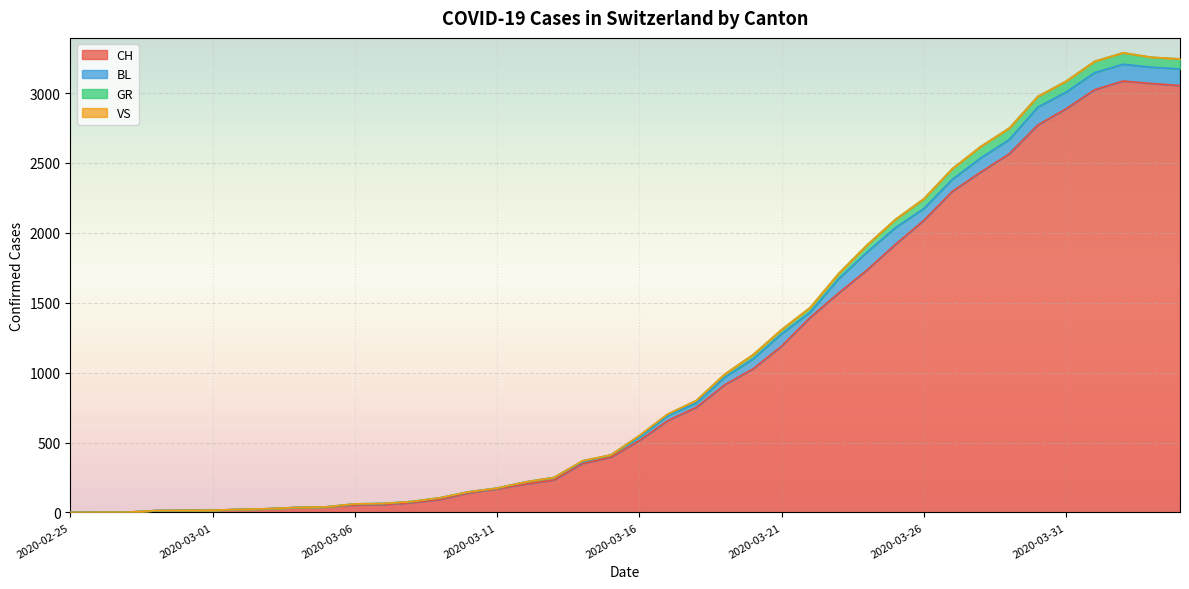

What is the highest value of the CH series?

3086